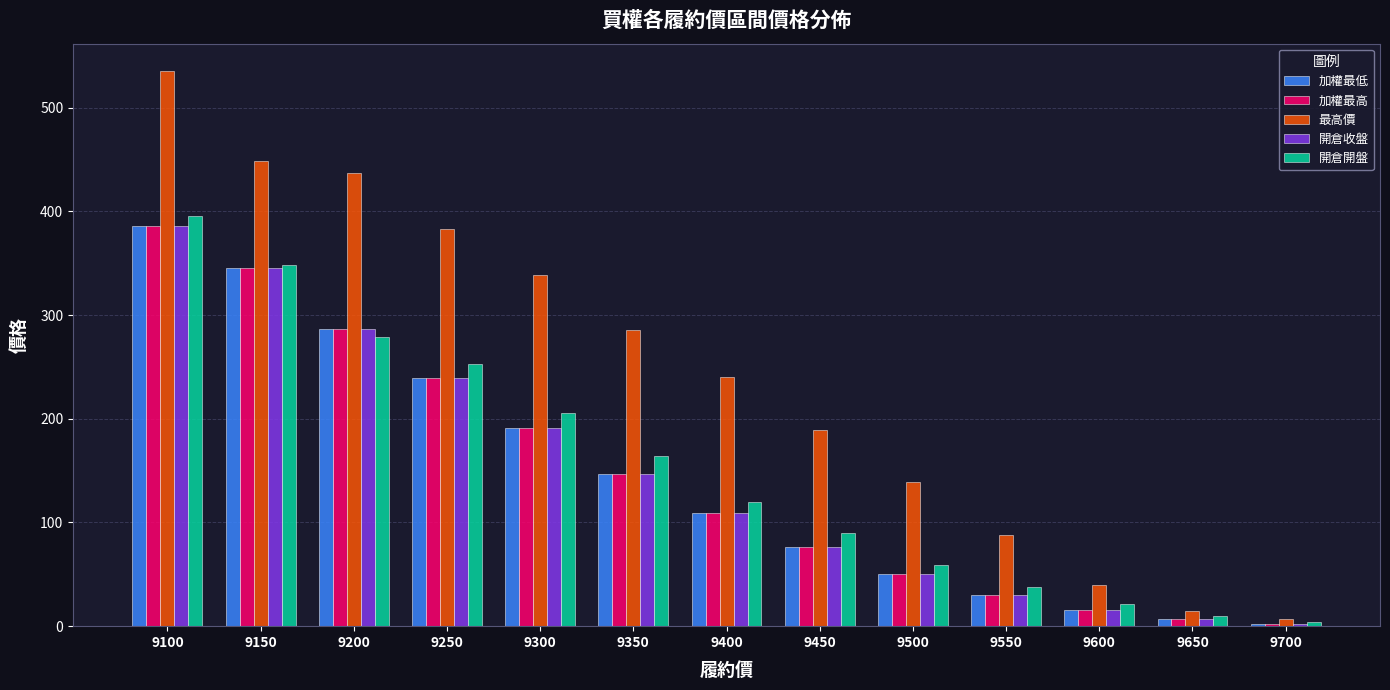

What are all the series names shown in the legend?

加權最低, 加權最高, 最高價, 開倉收盤, 開倉開盤